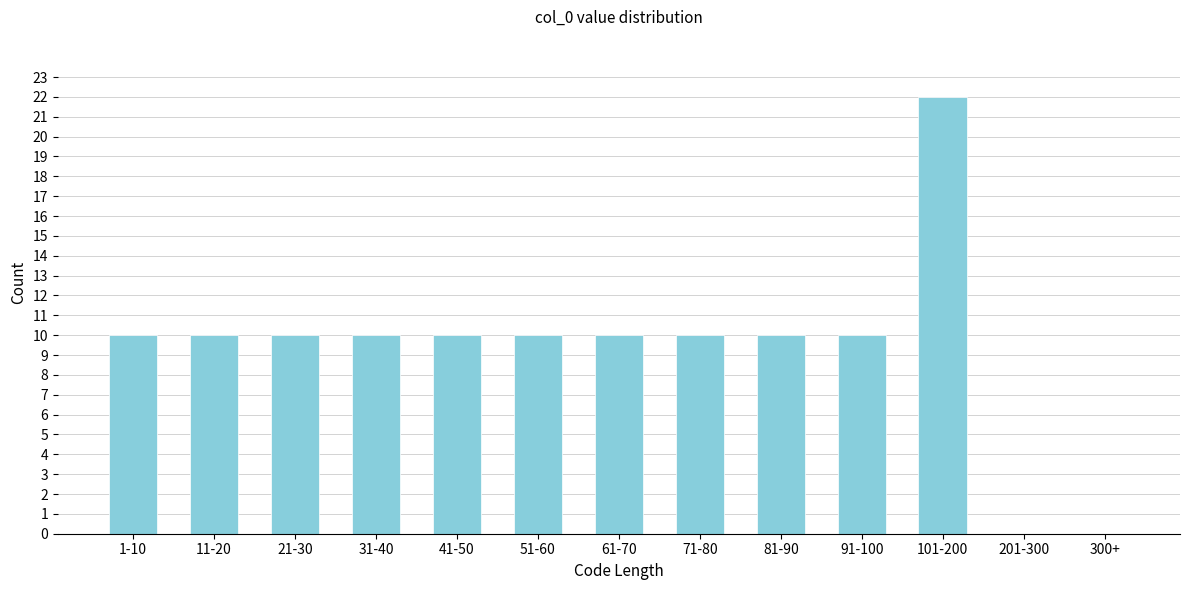

Reading left to right, list all the values displayed in this chart.

1-10=10	11-20=10	21-30=10	31-40=10	41-50=10	51-60=10	61-70=10	71-80=10	81-90=10	91-100=10	101-200=22	201-300=0	300+=0